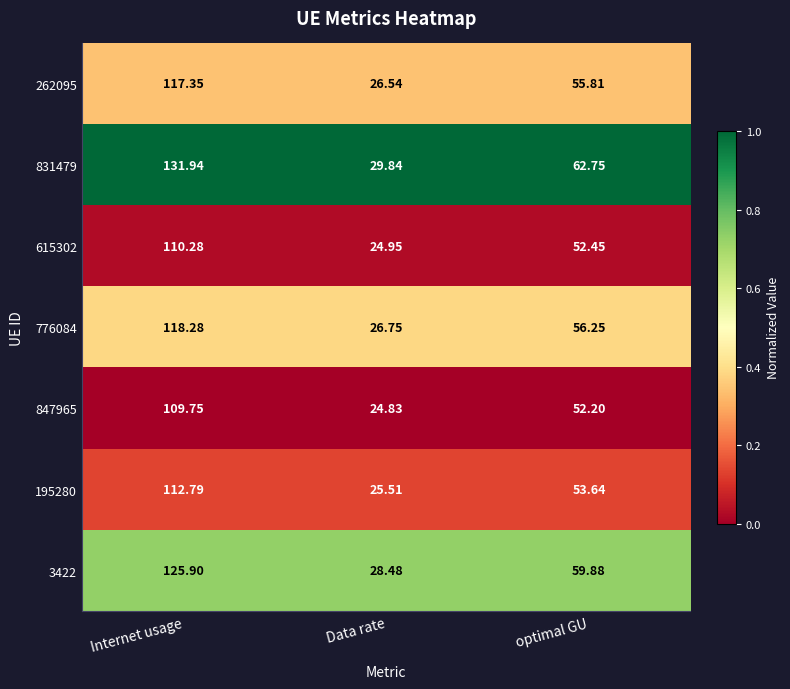

List the labels in order of 847965 value, smallest first.

Data rate, optimal GU, Internet usage